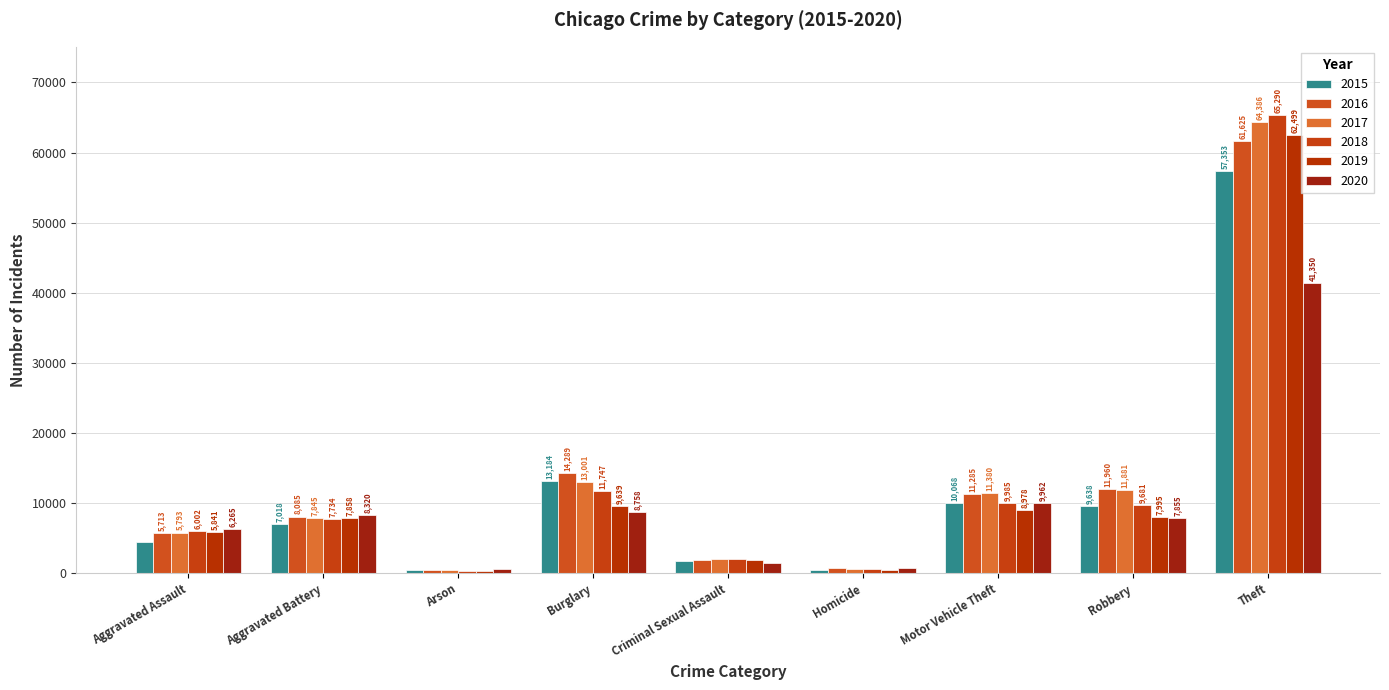

What is the minimum value shown in the chart?

373